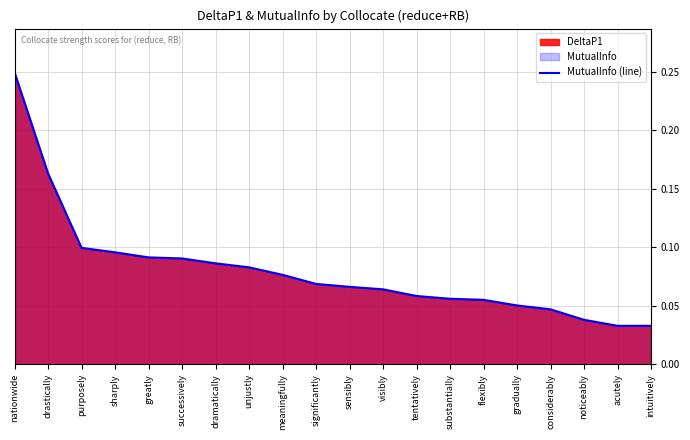

Rank the categories by value from highest to lowest.

nationwide, drastically, purposely, sharply, greatly, successively, dramatically, unjustly, meaningfully, significantly, sensibly, visibly, tentatively, substantially, flexibly, gradually, considerably, noticeably, acutely, intuitively